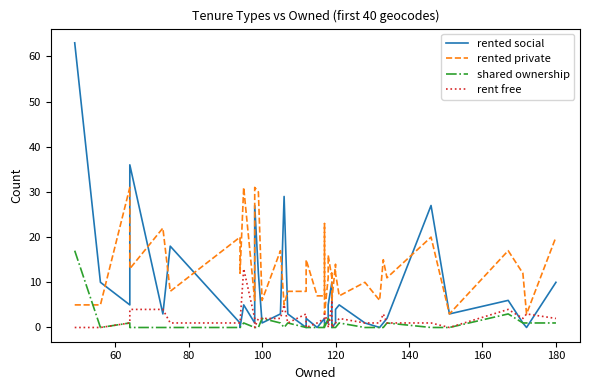

True or false: rent free has more than 1 points higher than both neighbors.

True